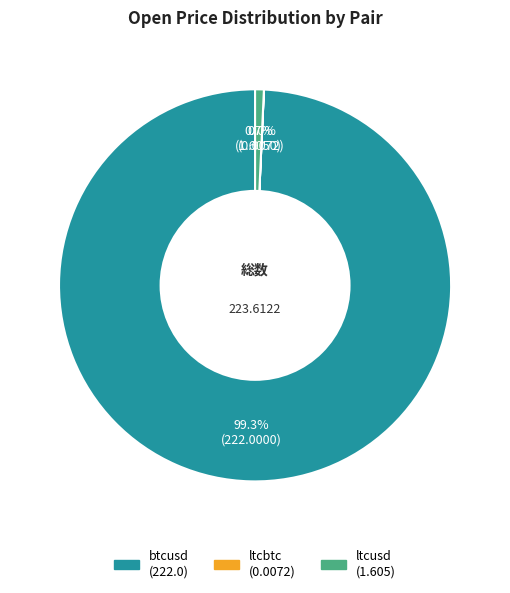

Between btcusd and ltcusd, which is larger?

btcusd